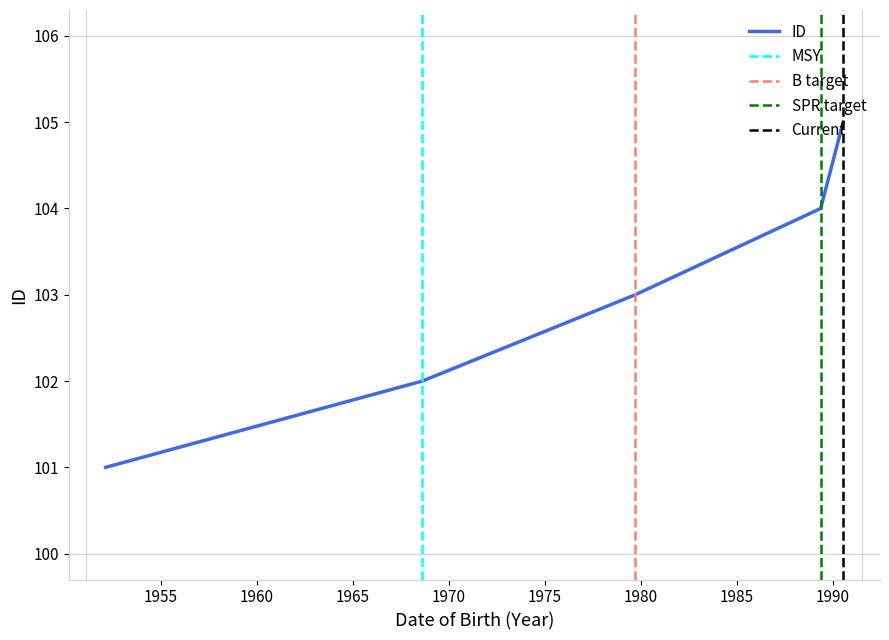

What value does the data have at 1989-05-15?

104